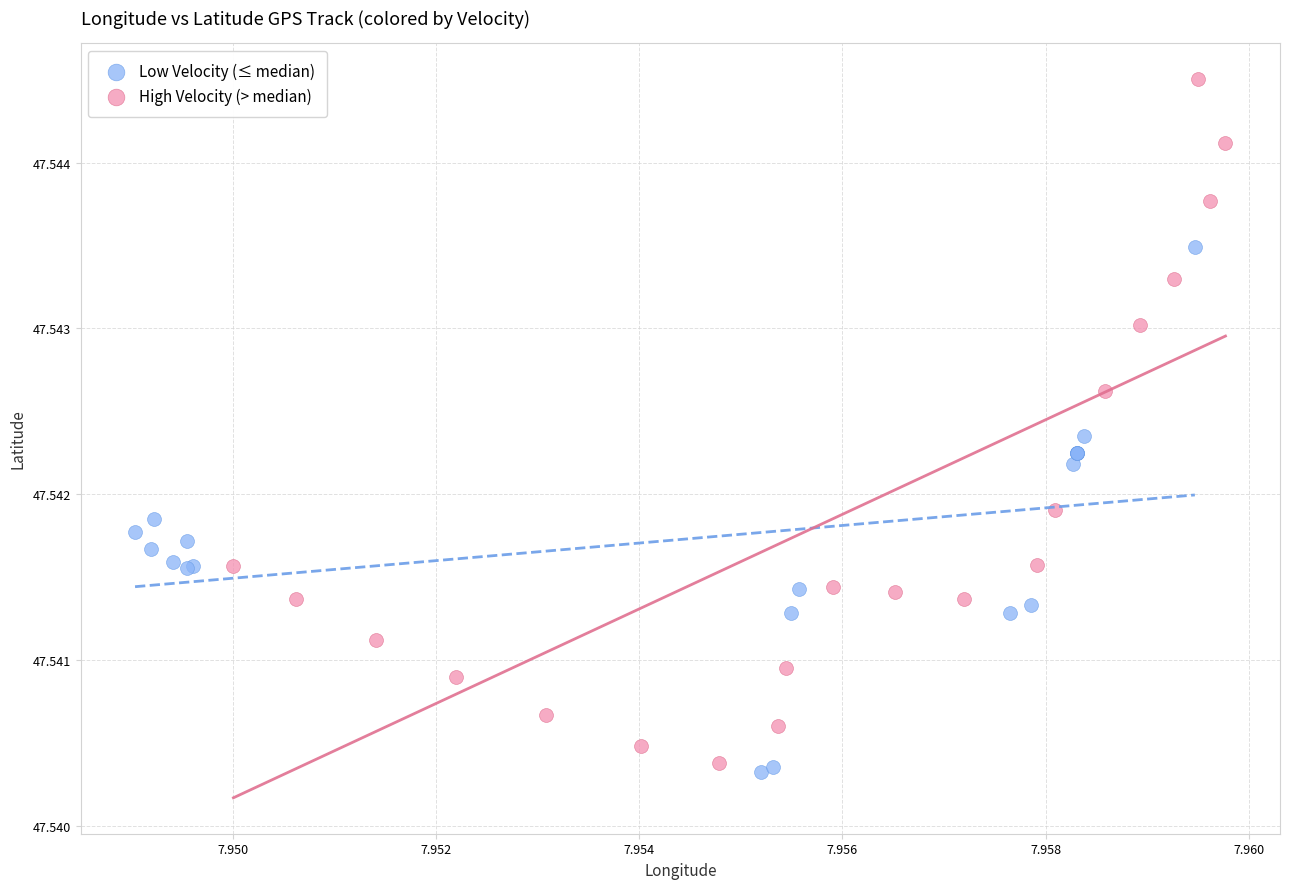

What are all the series names shown in the legend?

Low Velocity (≤ median), High Velocity (> median)